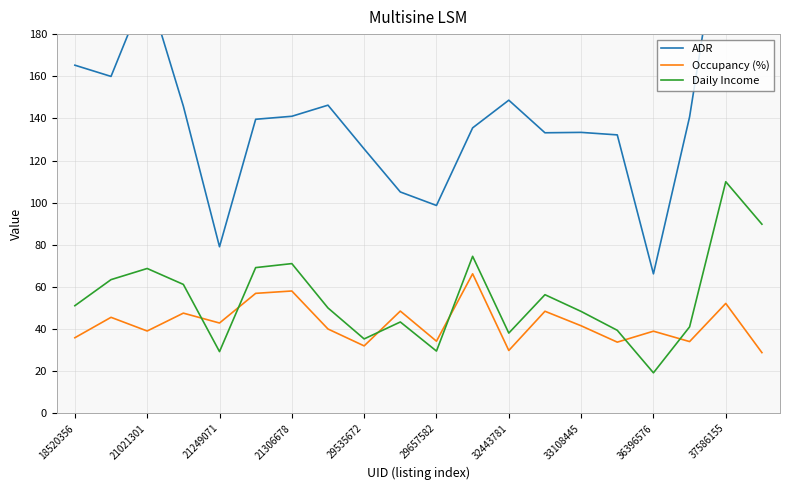

What is the highest value of the Occupancy (%) series?

66.2